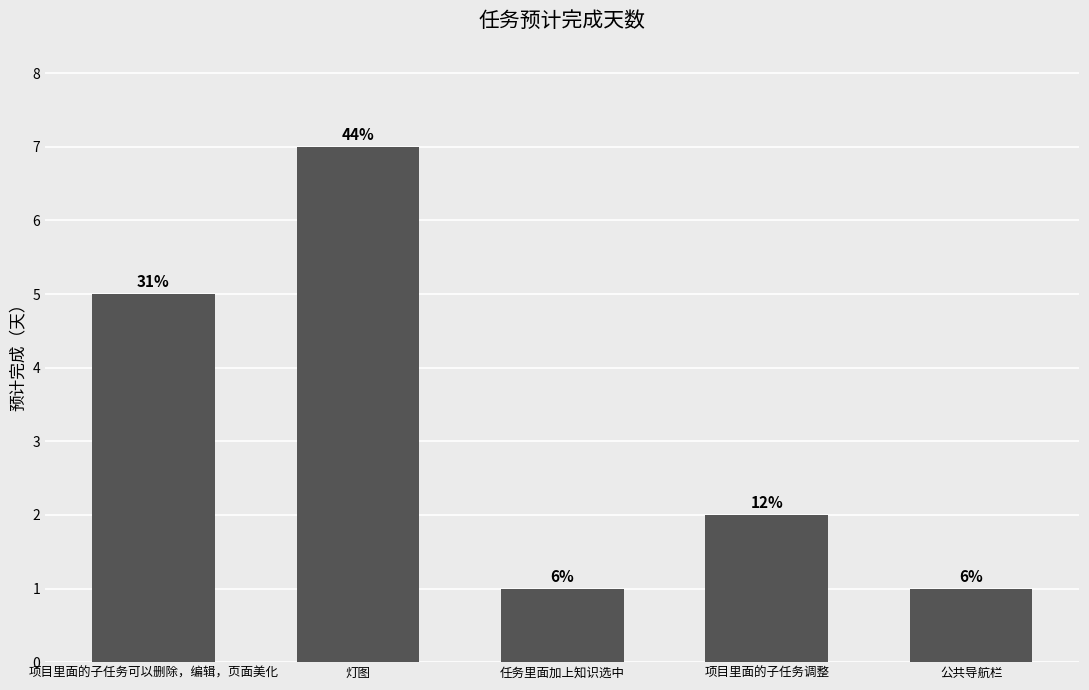

How many bars are there in total?

5